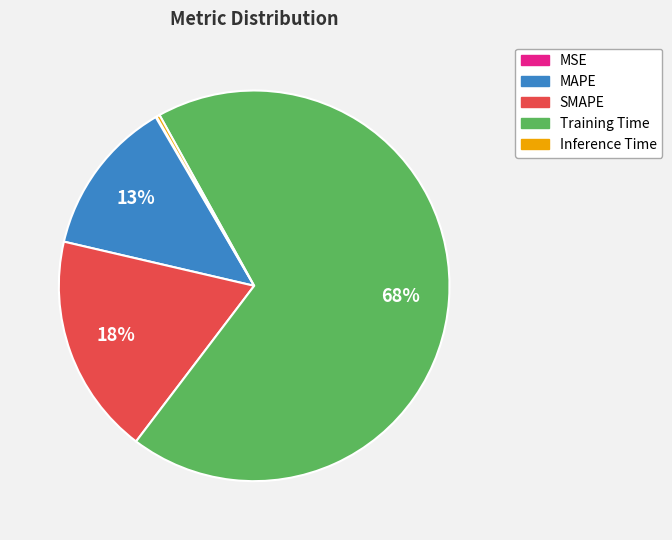

Does MAPE account for over 50% of the chart?

No